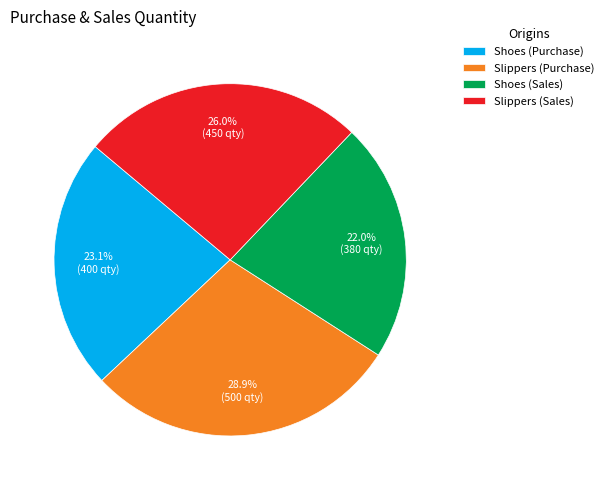

Which category has the smallest portion of the pie?

Shoes (Sales)